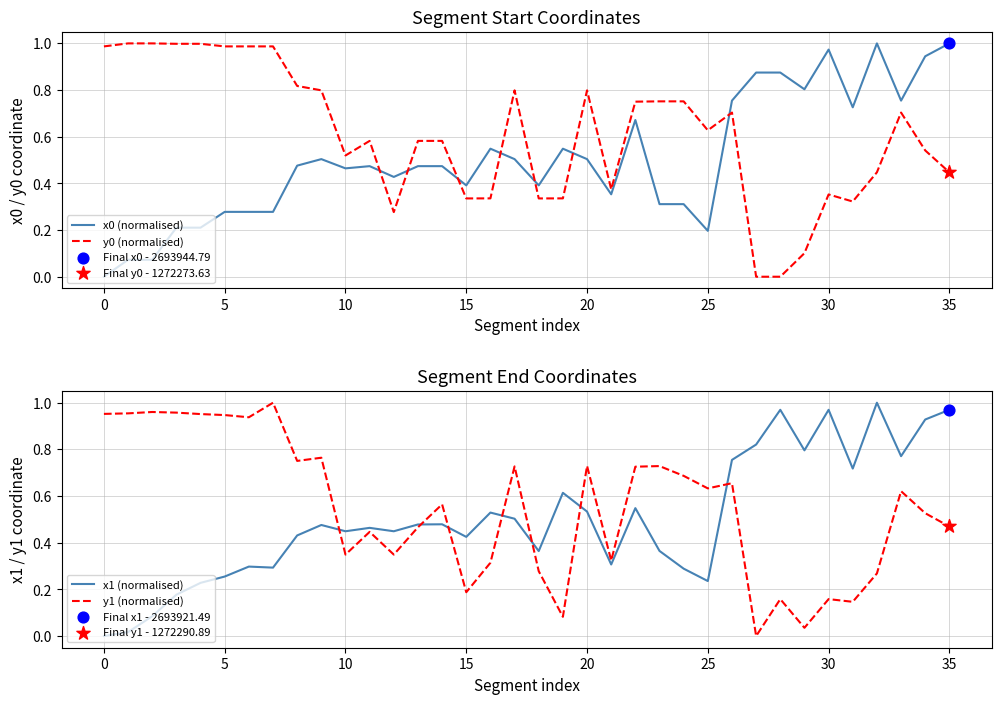

What are all the series names shown in the legend?

x0 (normalised), y0 (normalised), x1 (normalised), y1 (normalised)